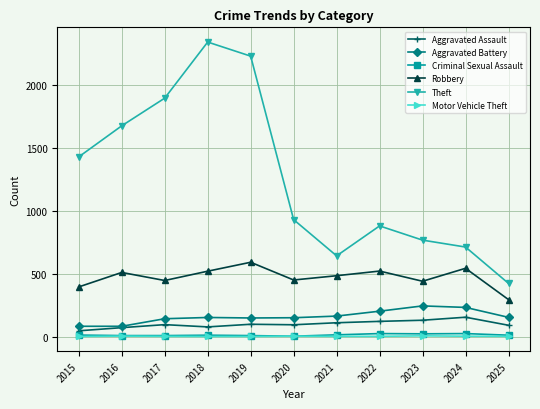

Which label corresponds to the largest value in the chart?

2018